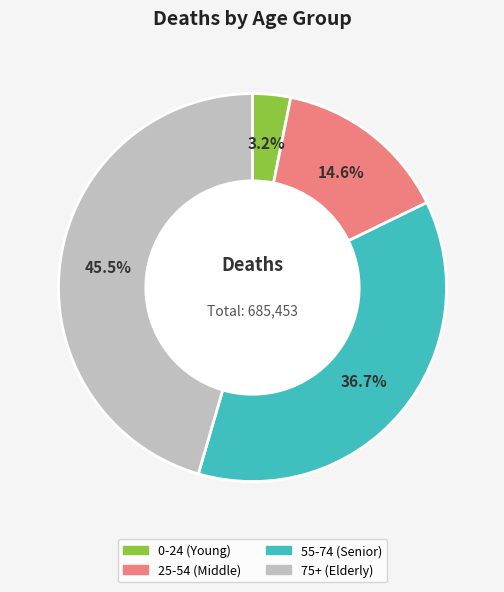

Is the sum of 55-74 (Senior) and 25-54 (Middle) greater than half?

Yes